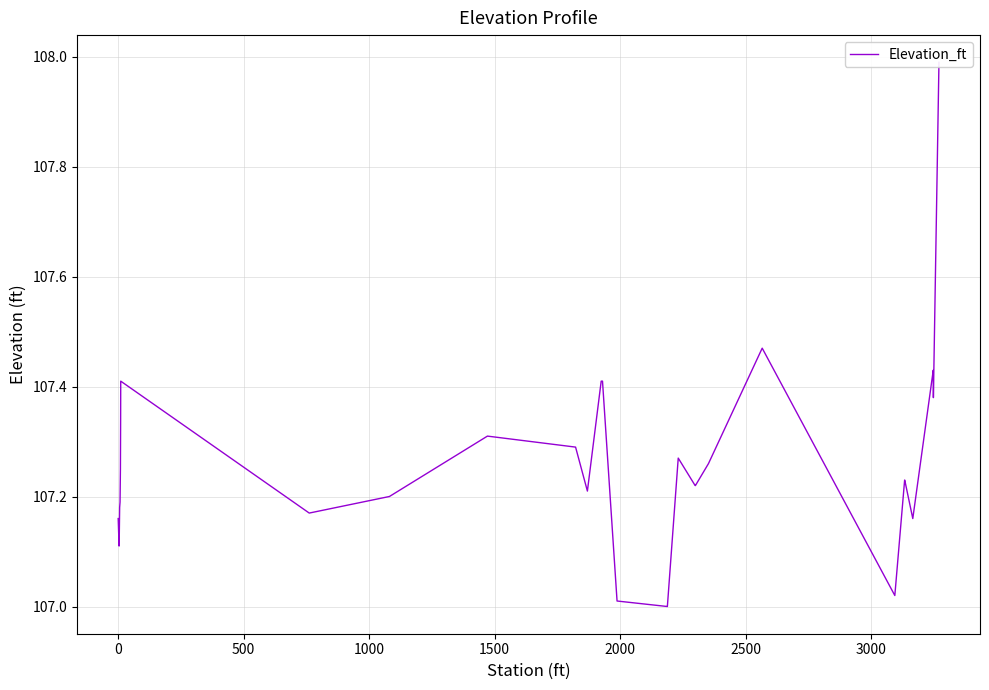

What is the sum of all values?

4075.7